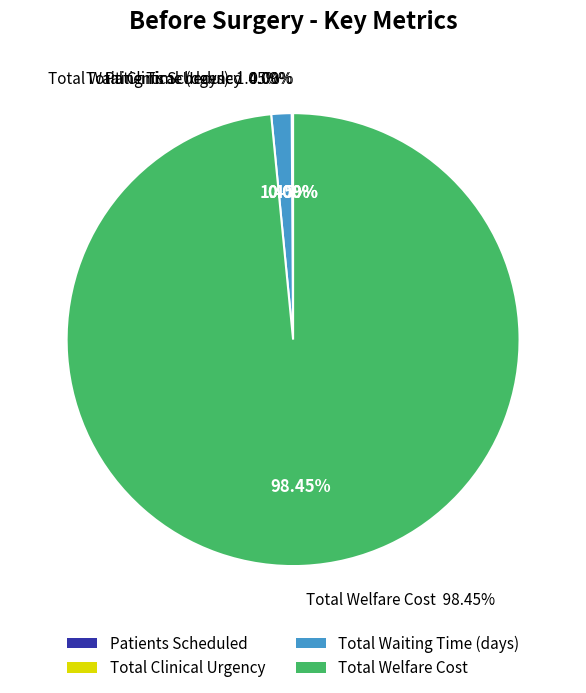

Is Total Clinical Urgency the majority of the pie?

No